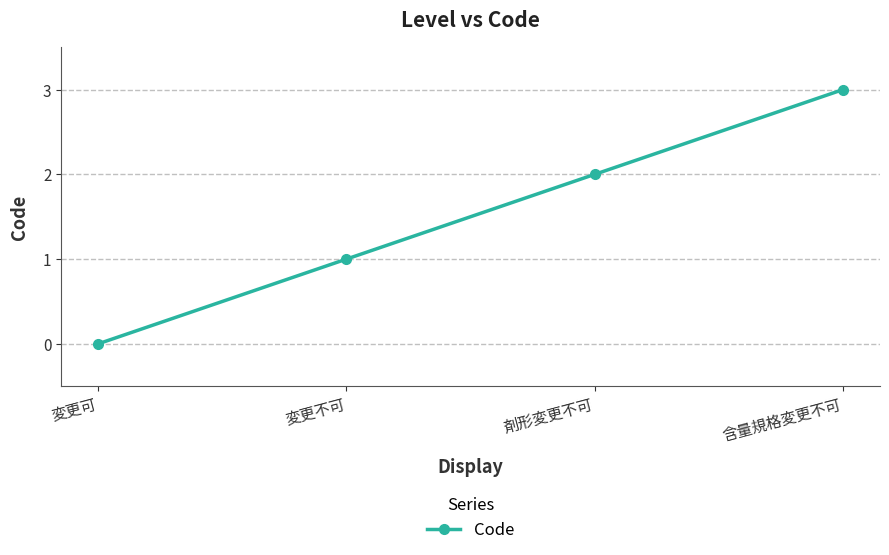

The value at 変更不可 is 1. True or false?

True